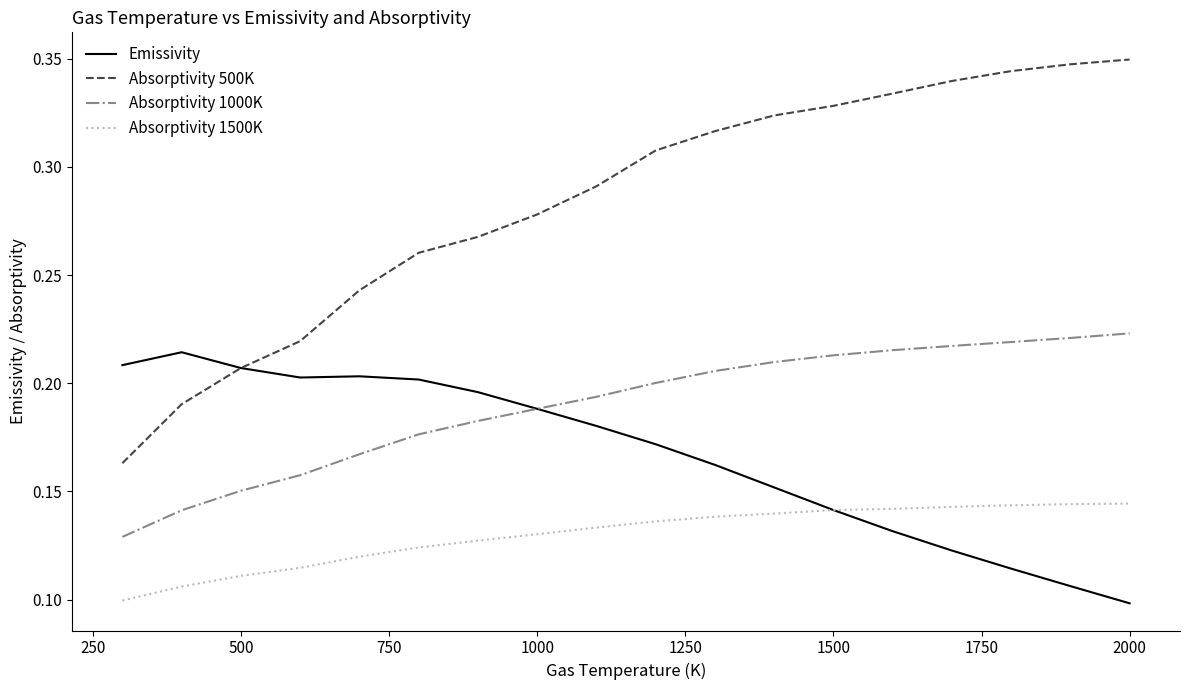

Which series has the largest range (max minus min)?

Absorptivity 500K